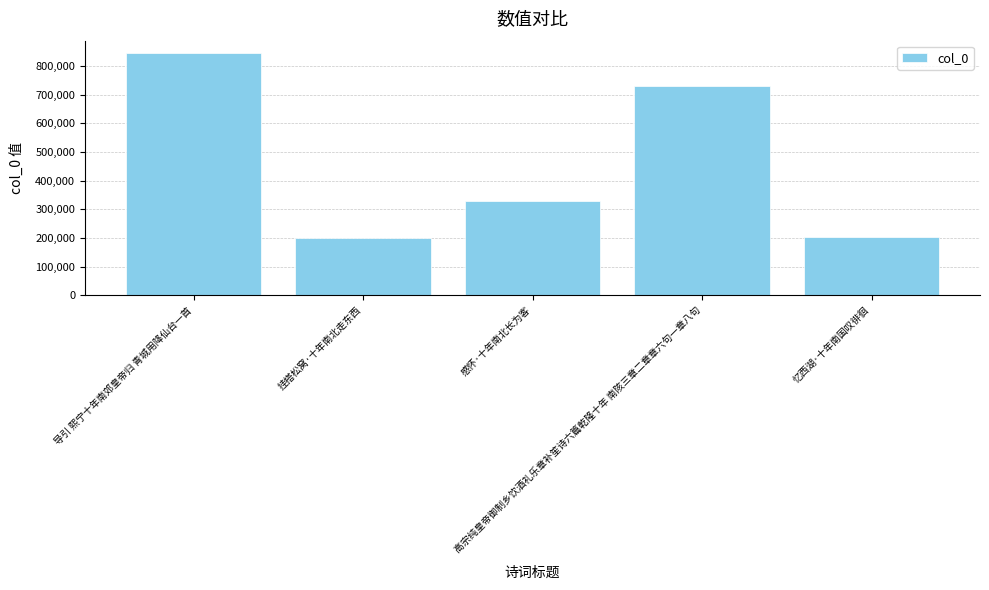

What is the difference between the maximum and second lowest values?

642588